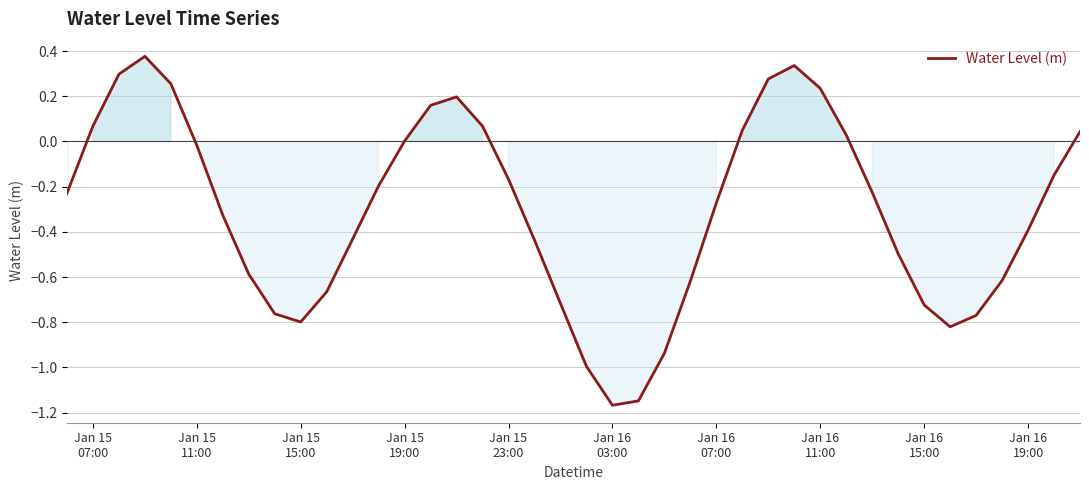

How many lines are shown in the chart?

1